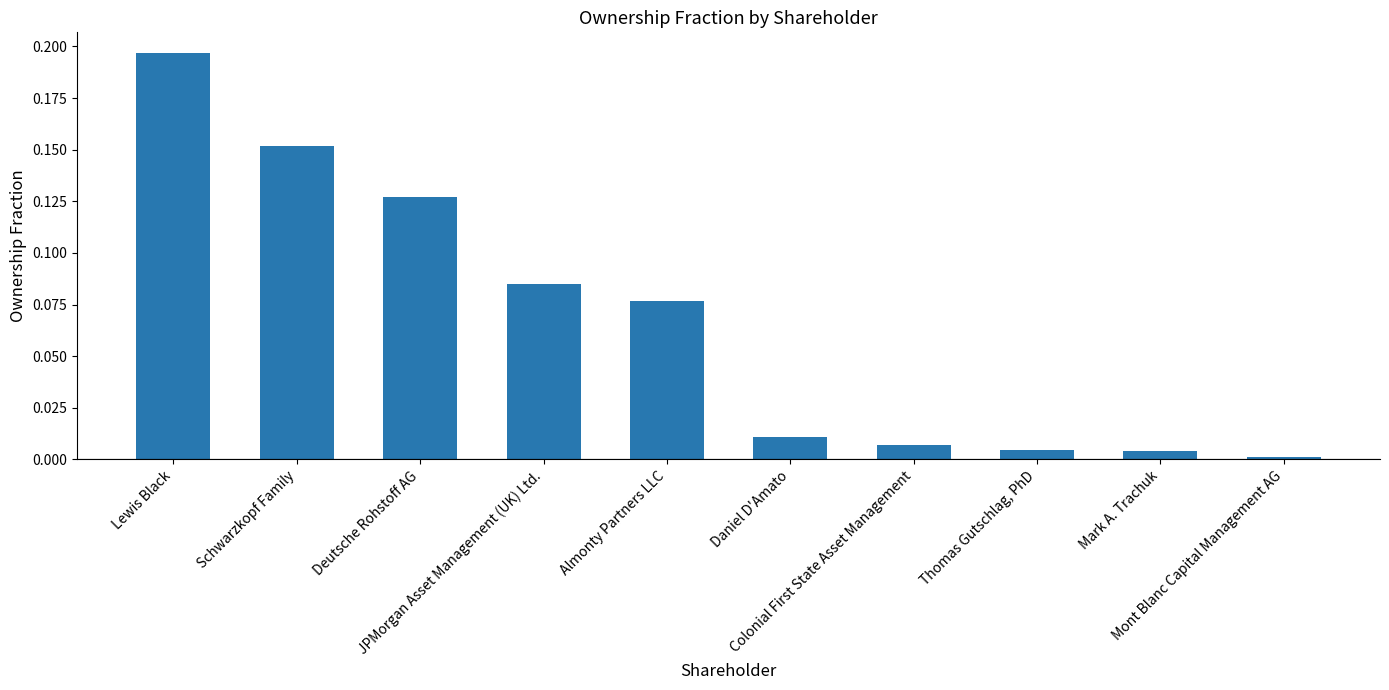

What is the label of the 4th bar from the right?

Colonial First State Asset Management